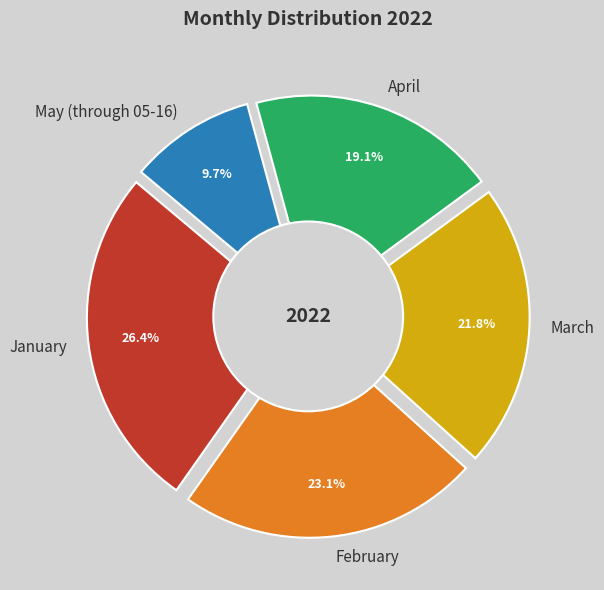

Rank the categories by value from highest to lowest.

January, February, March, April, May (through 05-16)